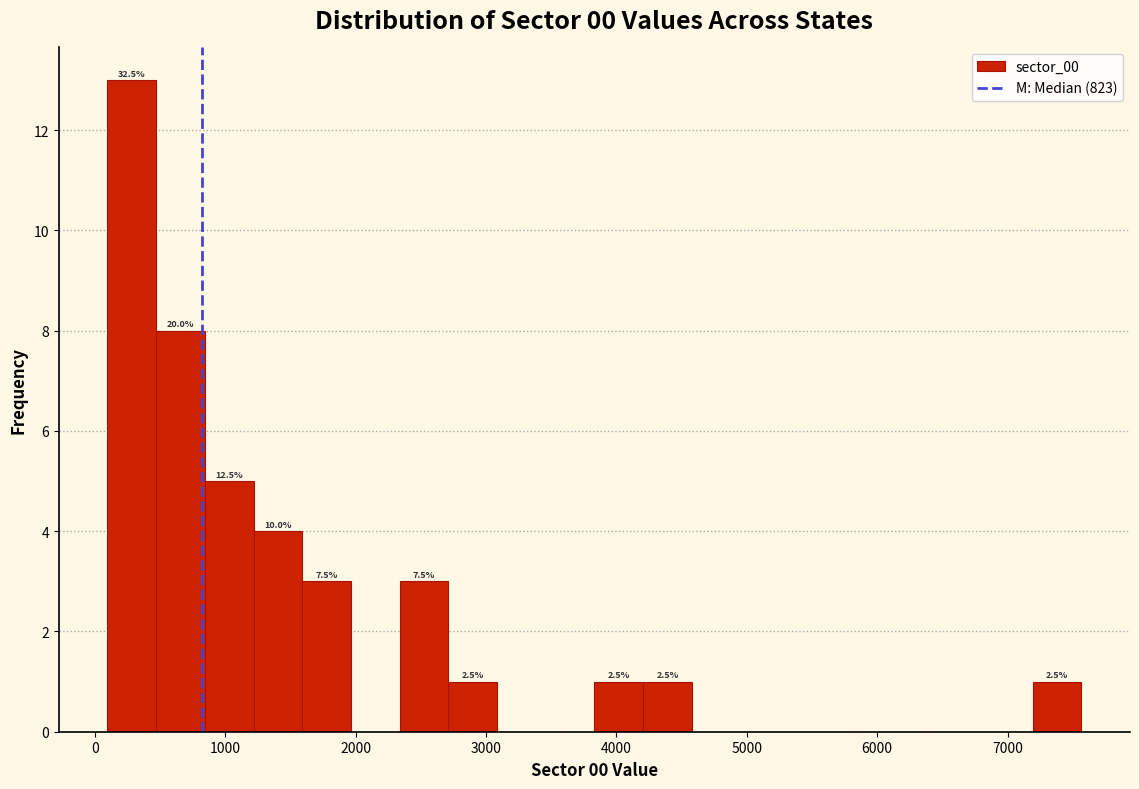

Read against the x-axis, roughly where is the centre of the tallest bar?

300